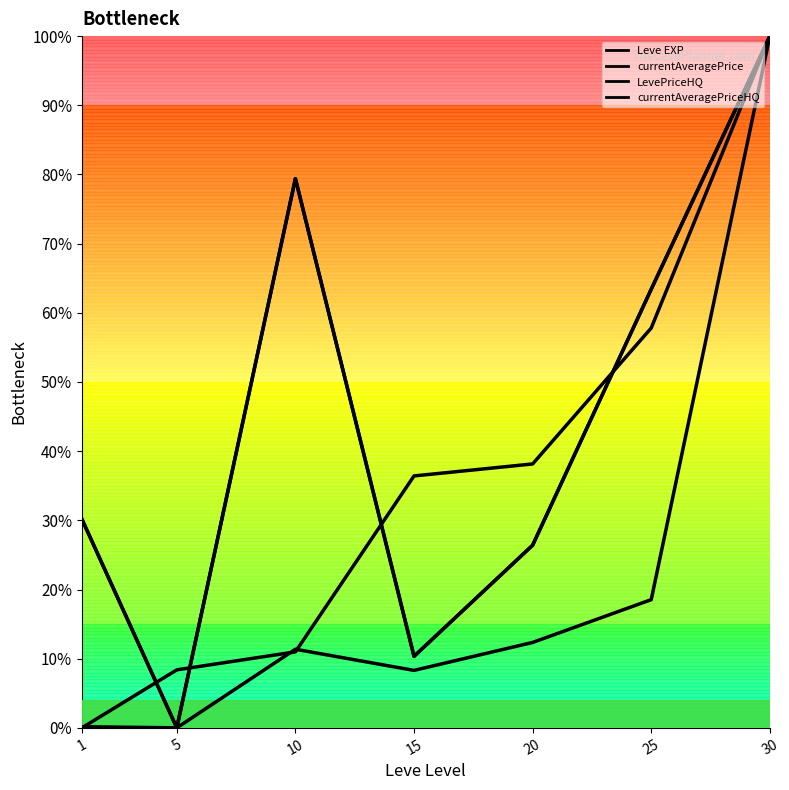

How many interior local valleys does the LevePriceHQ series have?

2